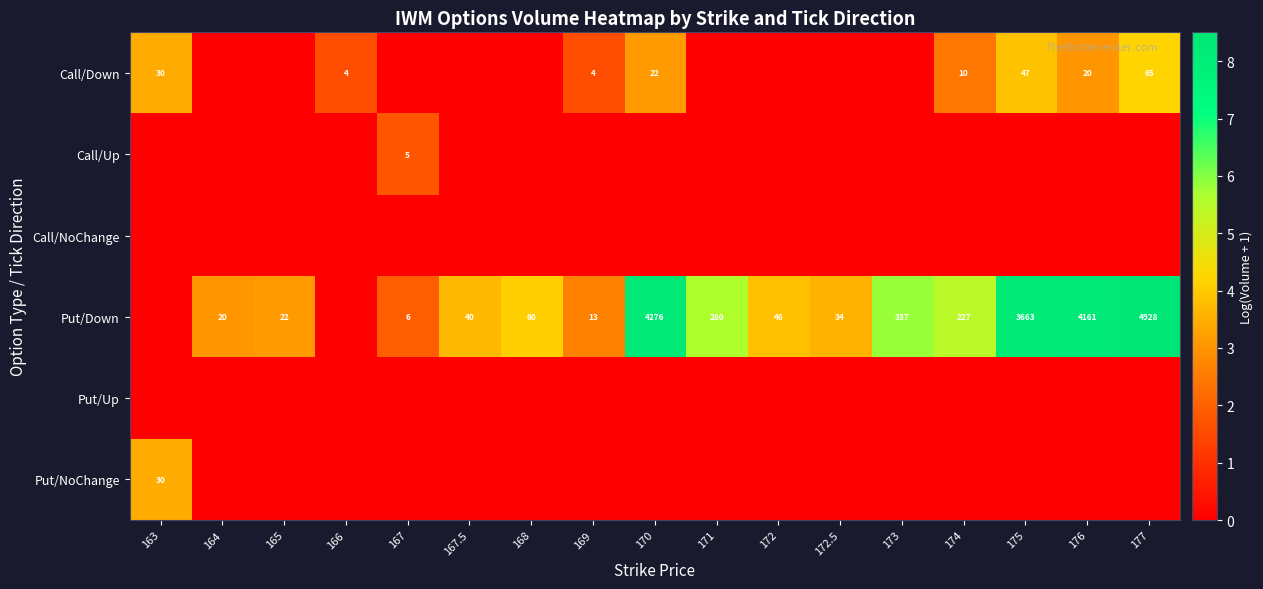

Is it true that Put/Down equals 6853 at 177?

False